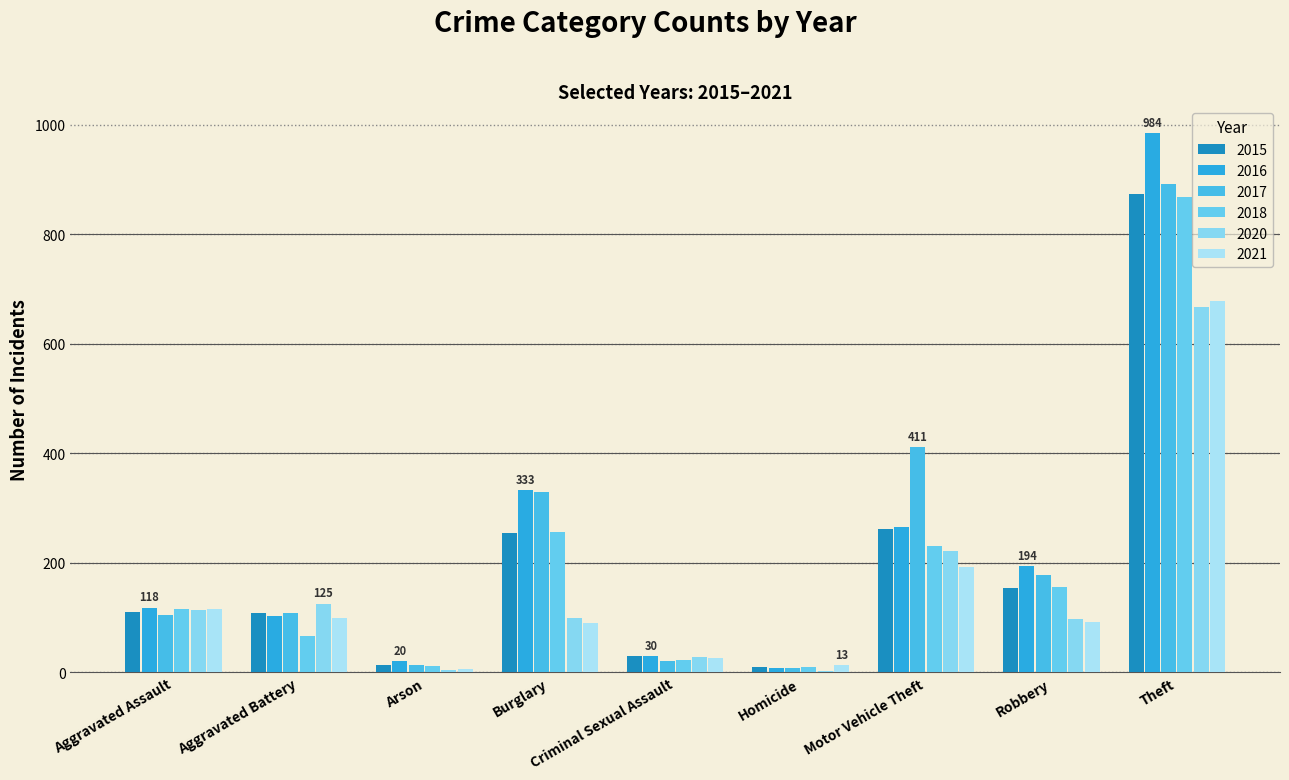

List the labels in order of 2020 value, smallest first.

Homicide, Arson, Criminal Sexual Assault, Robbery, Burglary, Aggravated Assault, Aggravated Battery, Motor Vehicle Theft, Theft